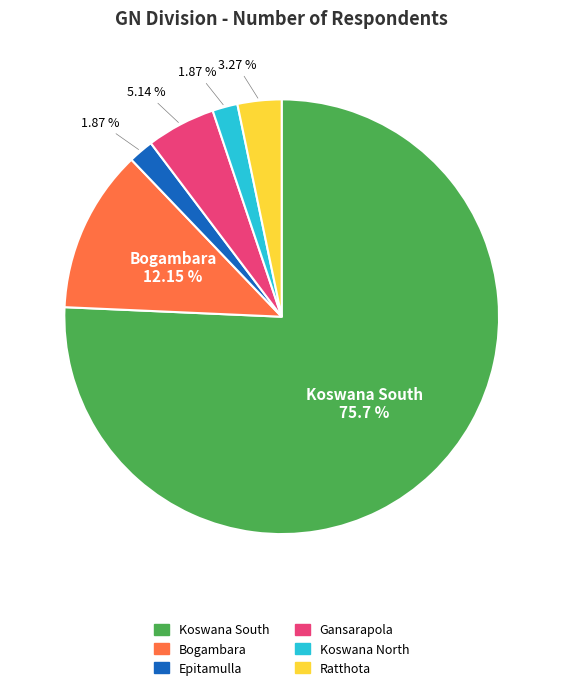

What is the largest slice in the pie chart?

Koswana South